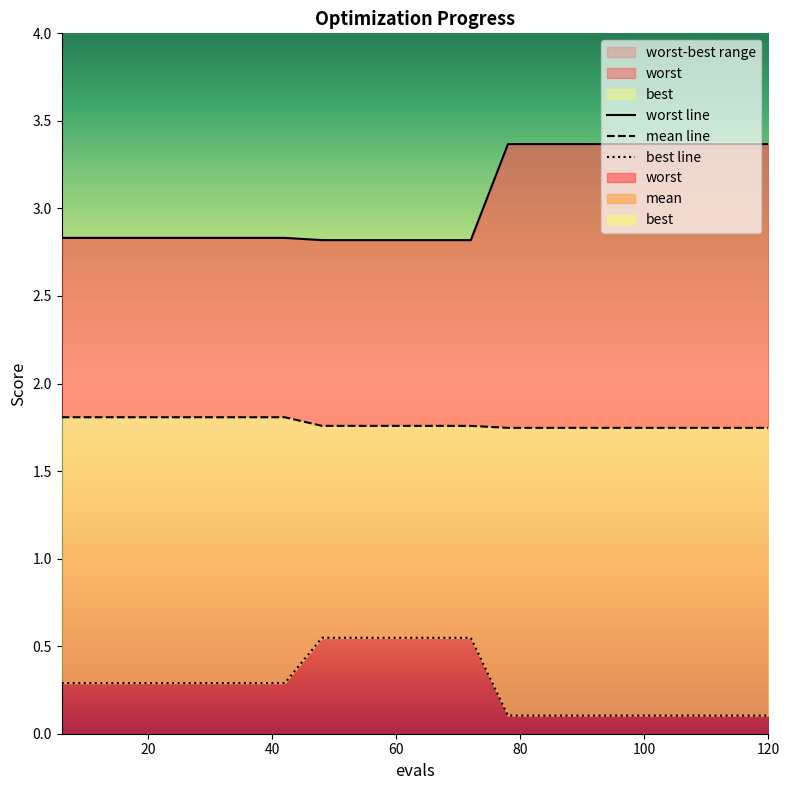

What is the minimum value for worst line?

2.8